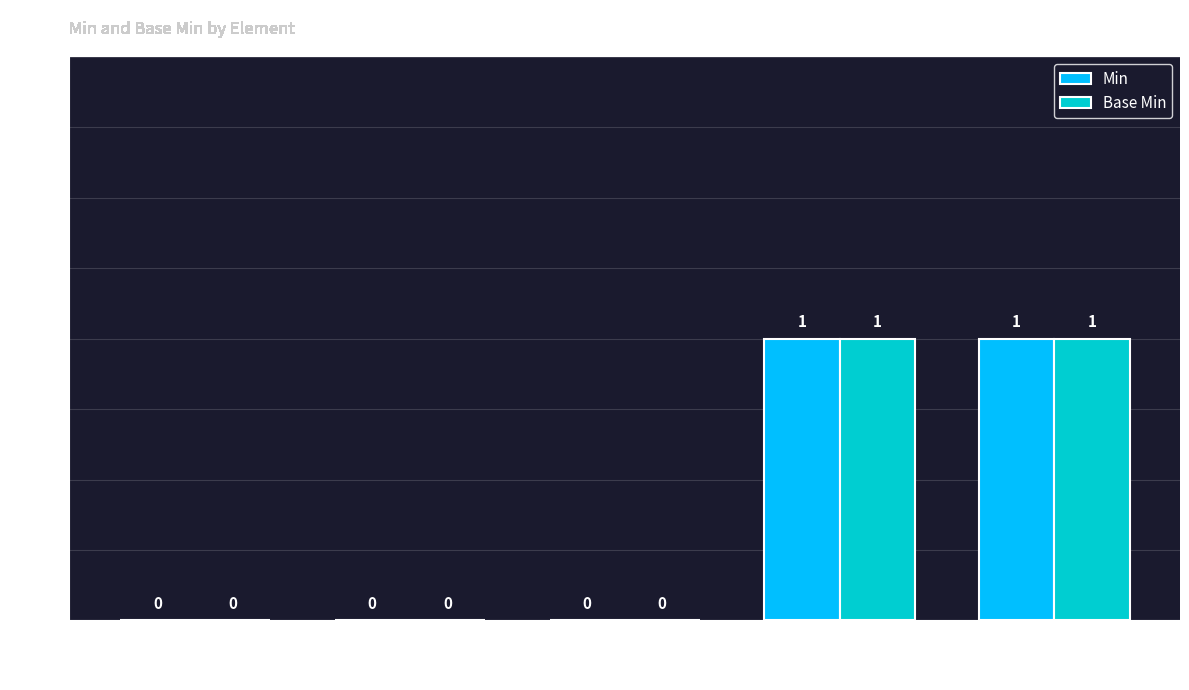

Is the value of Base Min at Extension.url greater than the value of Min at Extension.extension?

Yes